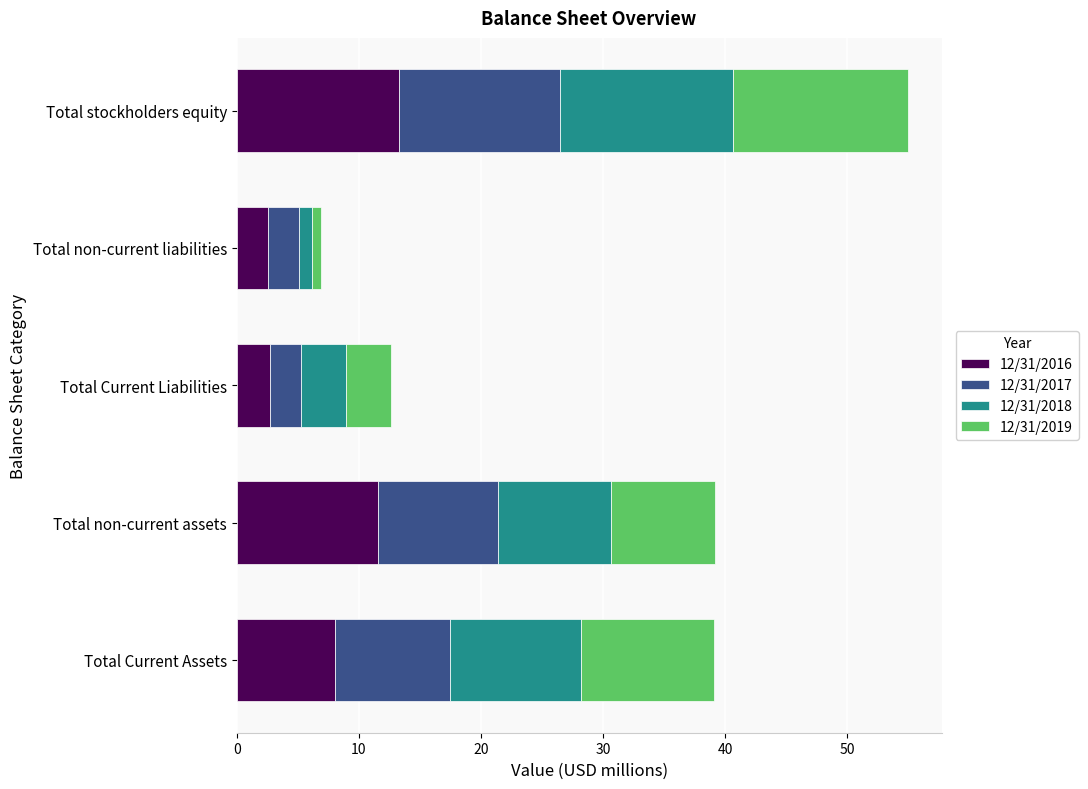

At which category is the sum across all series the highest?

Total stockholders equity